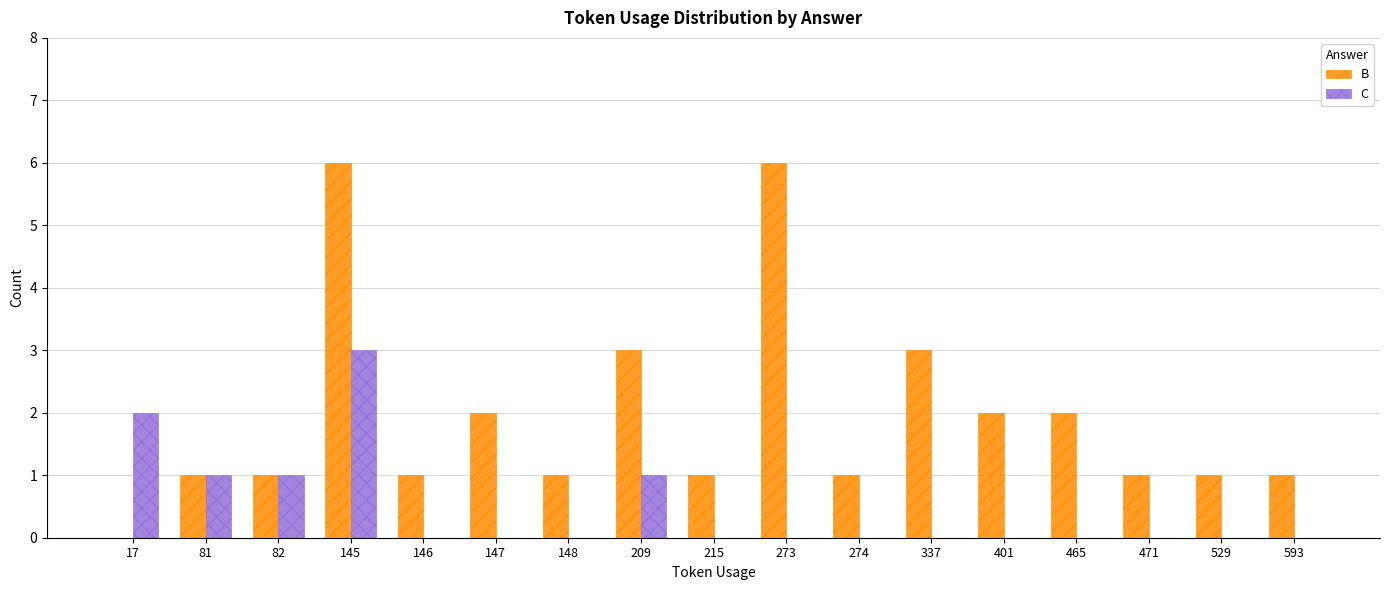

Between 401 and 593, which series saw the biggest shift?

B